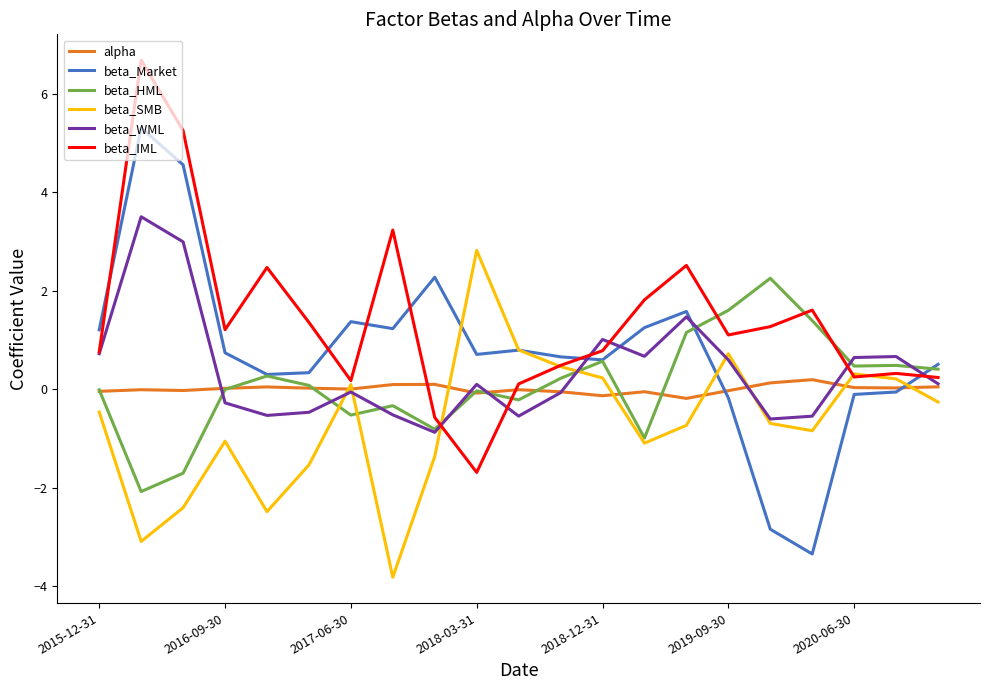

What is the smallest value displayed?

-3.8